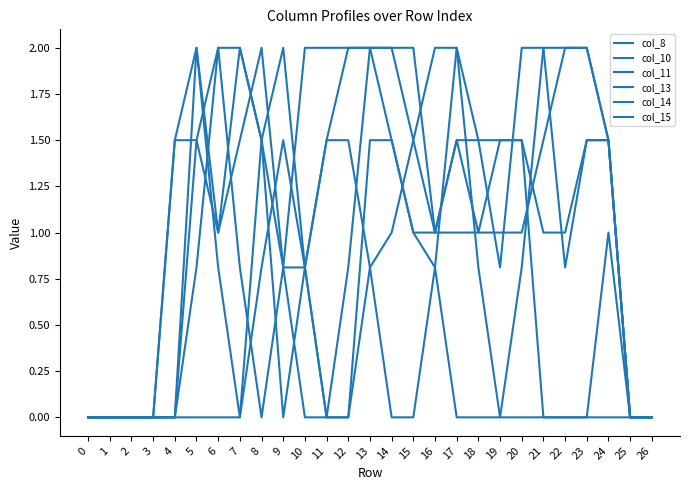

Does the chart have visible grid lines?

No